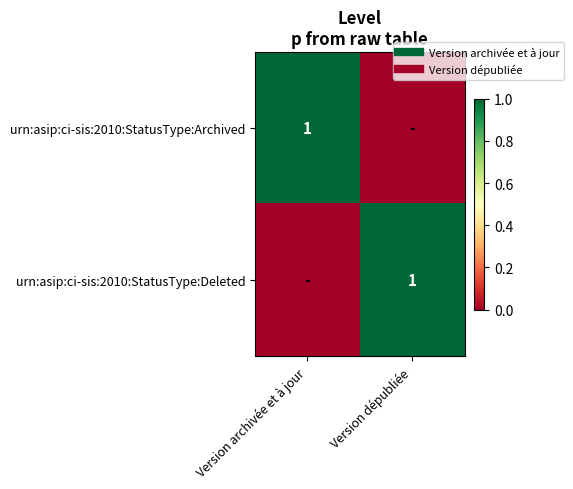

Rank the series by their maximum value, from highest to lowest.

urn:asip:ci-sis:2010:StatusType:Archived, urn:asip:ci-sis:2010:StatusType:Deleted